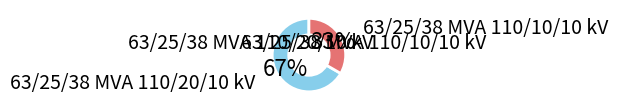

Is there any slice that represents more than half of the pie?

Yes